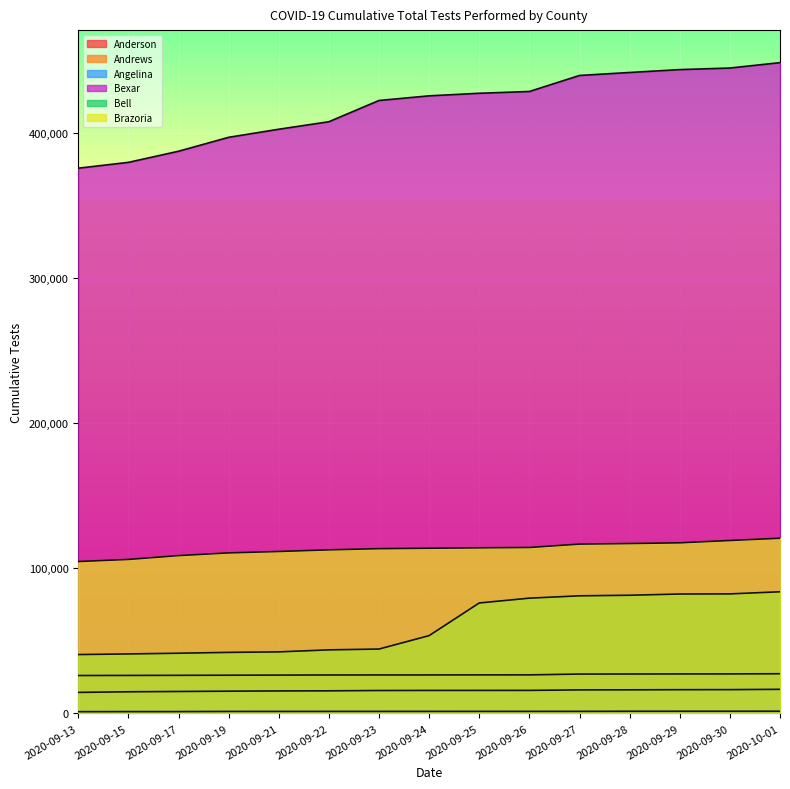

Reading right to left, list all the values displayed in this chart.

Anderson: 27325	27198	27180	27133	27102	26537	26526	26494	26476	26461	26373	26297	26223	26150	26091
Andrews: 1481	1461	1456	1451	1393	1379	1374	1367	1364	1360	1346	1340	1237	1218	1186
Angelina: 16571	16367	16324	16230	16185	15838	15830	15812	15759	15543	15469	15292	15089	14879	14452
Bexar: 448446	444741	443657	441664	439613	428573	427347	425576	422381	407735	402562	396992	387393	379734	375721
Bell: 83801	82339	82256	81412	81008	79406	76088	53586	44338	43770	42381	42032	41455	40962	40538
Brazoria: 120702	119142	117545	117054	116657	114335	114094	113804	113521	112693	111575	110596	108730	106094	104650